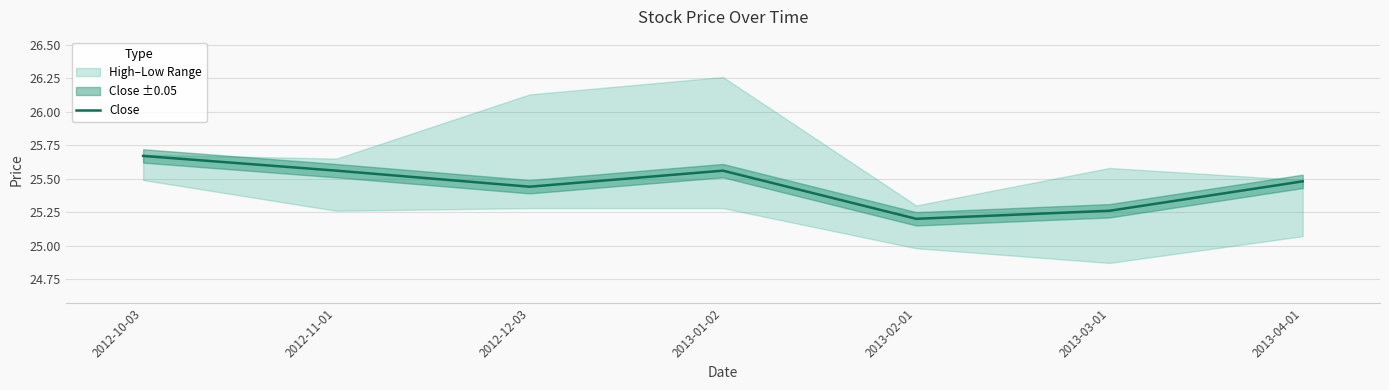

What position from the left is 2013-04-01?

7